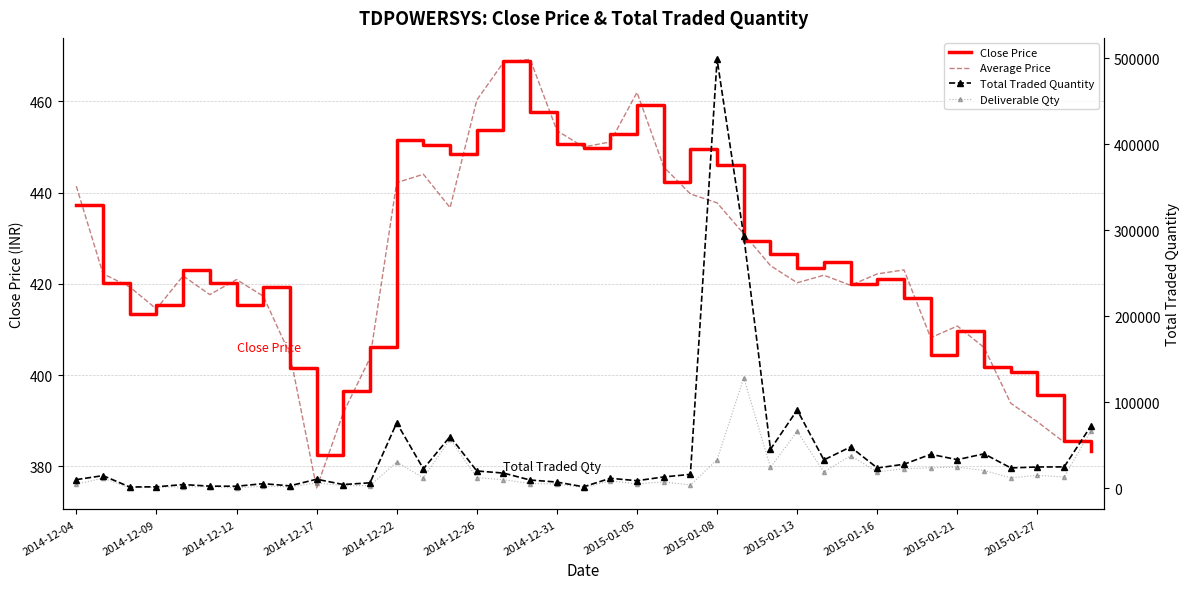

What is the lowest value of the Deliverable Qty series?

515.0